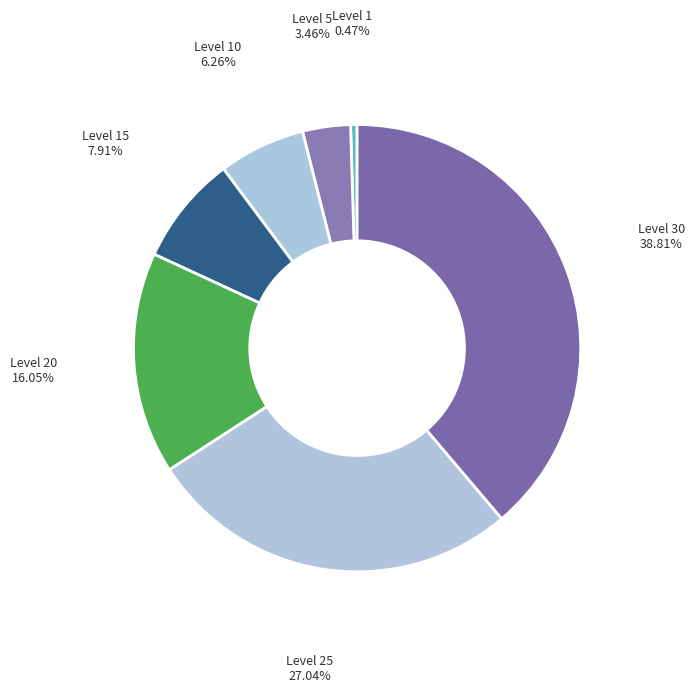

The Level 5 slice represents 18% of the pie. True or false?

False